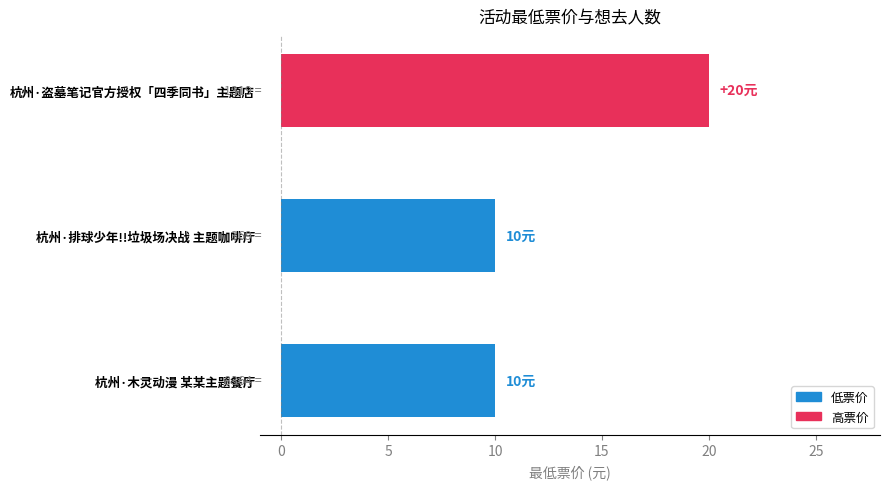

Reading top to bottom, what are all the values shown in this chart?

20	10	10